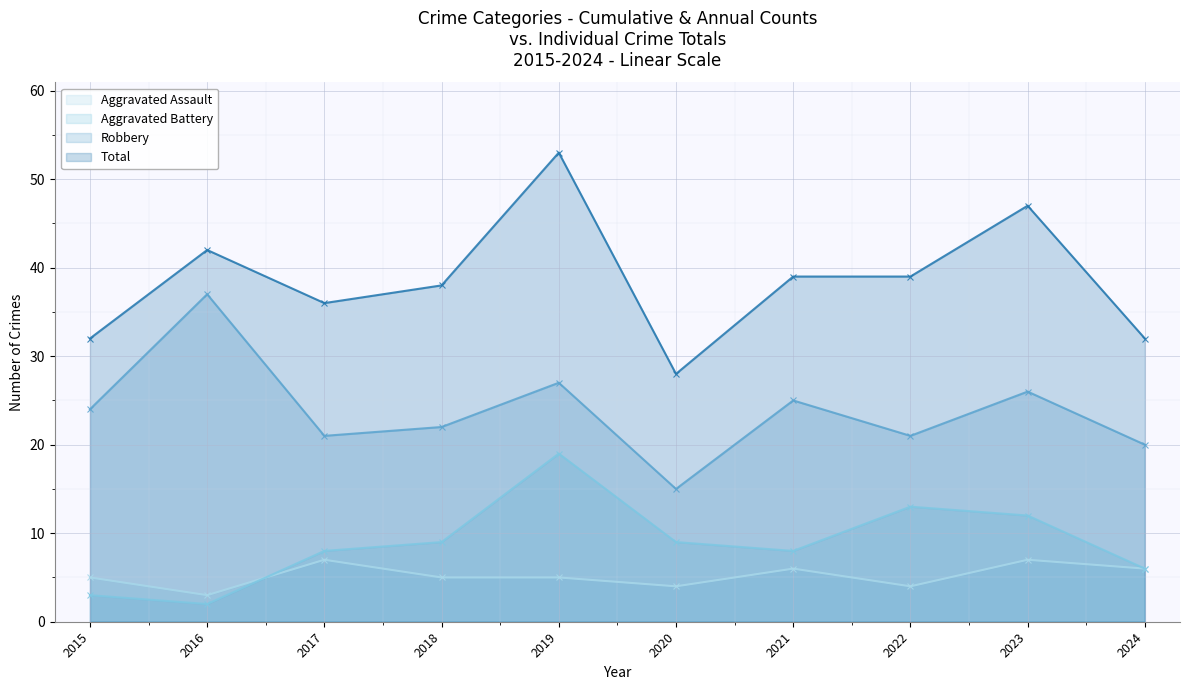

Is the value of Aggravated Assault at 2024 greater than the value of Aggravated Battery at 2022?

No